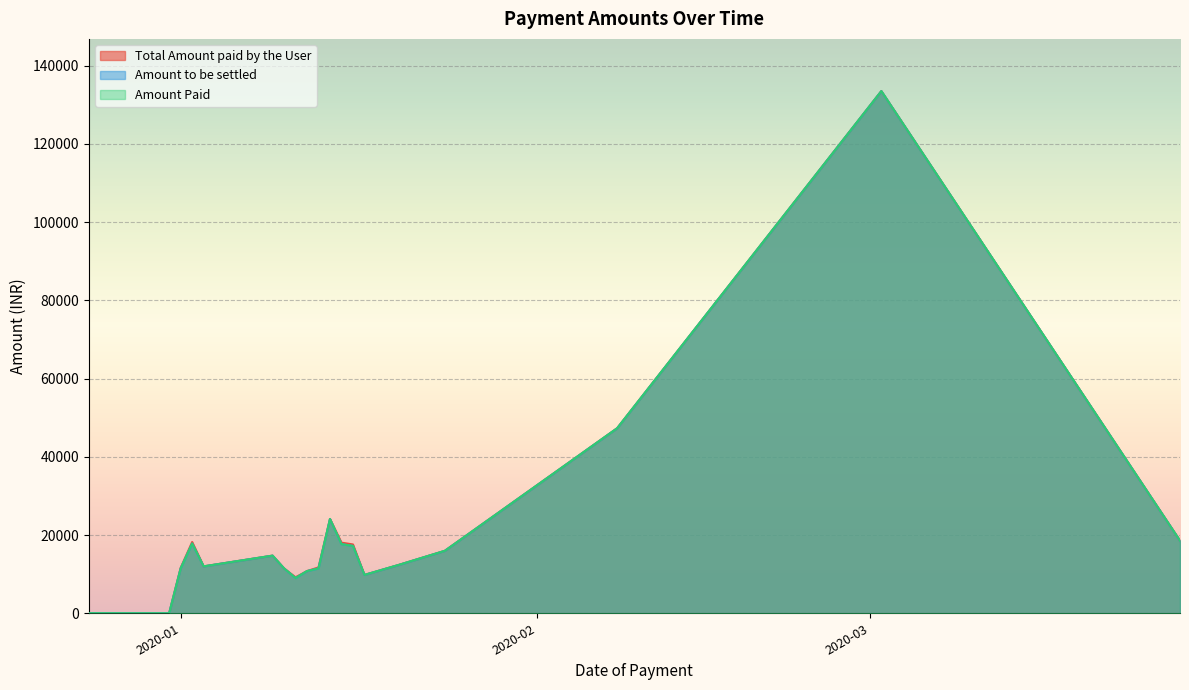

What is the highest value of the Total Amount paid by the User series?

133522.0